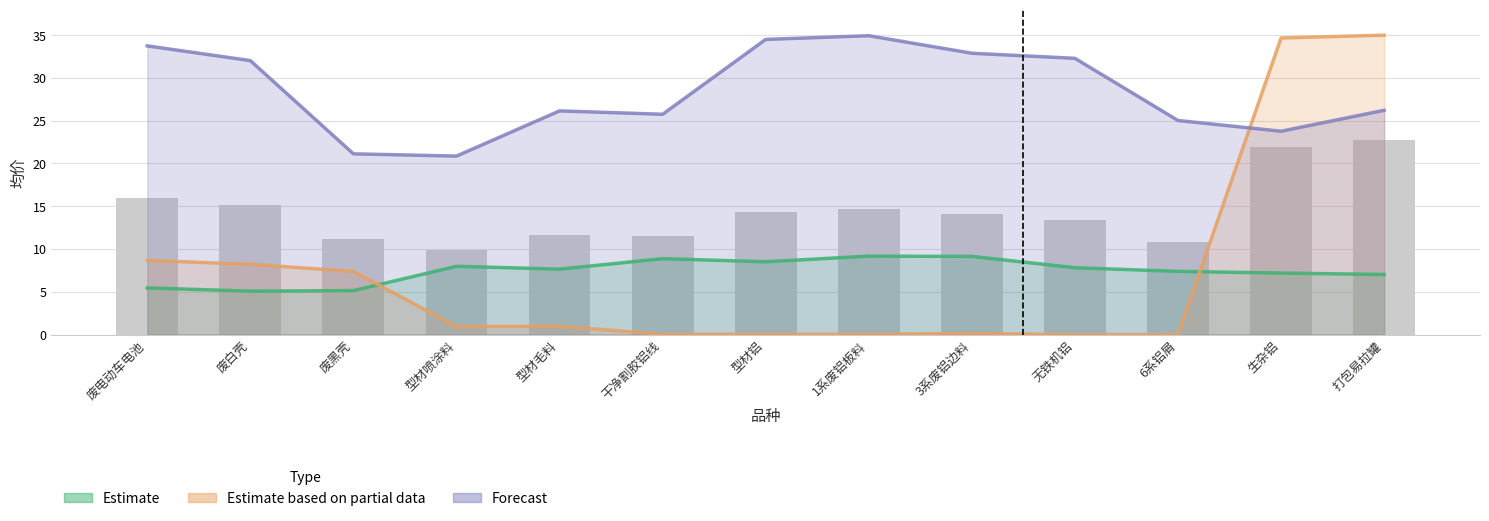

What is the total value across all series at 型材喷涂料?

29.8